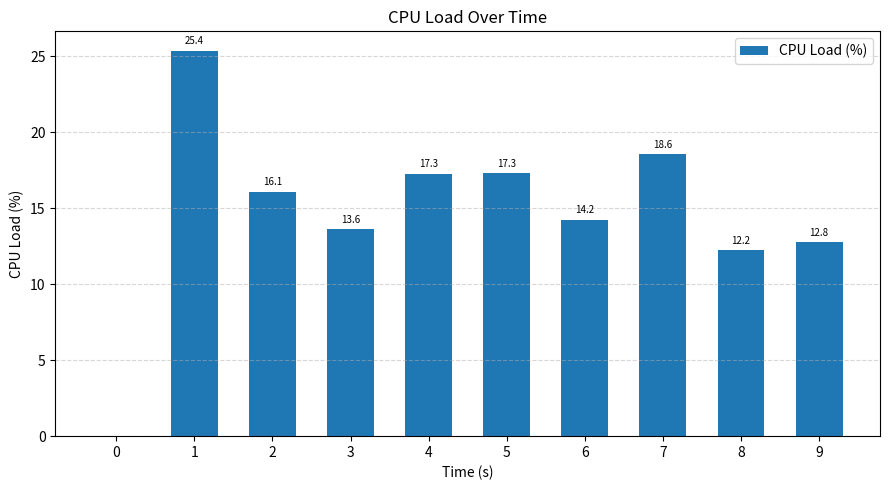

What is the average value?

14.7